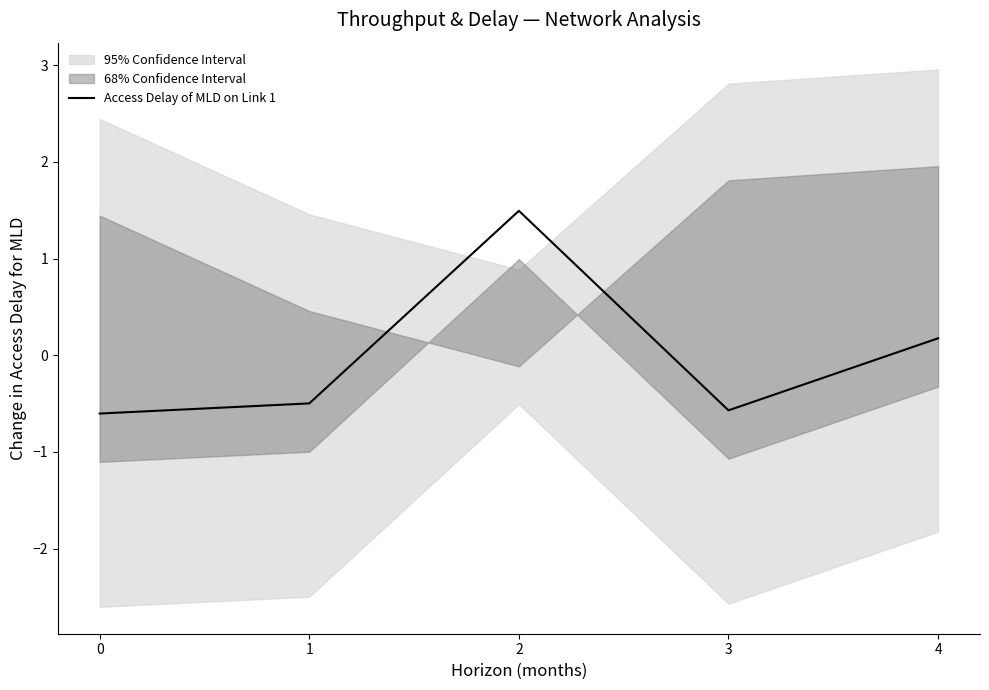

Reading right to left, transcribe all the data shown in this chart.

4=0.2	3=-0.6	2=1.5	1=-0.5	0=-0.6